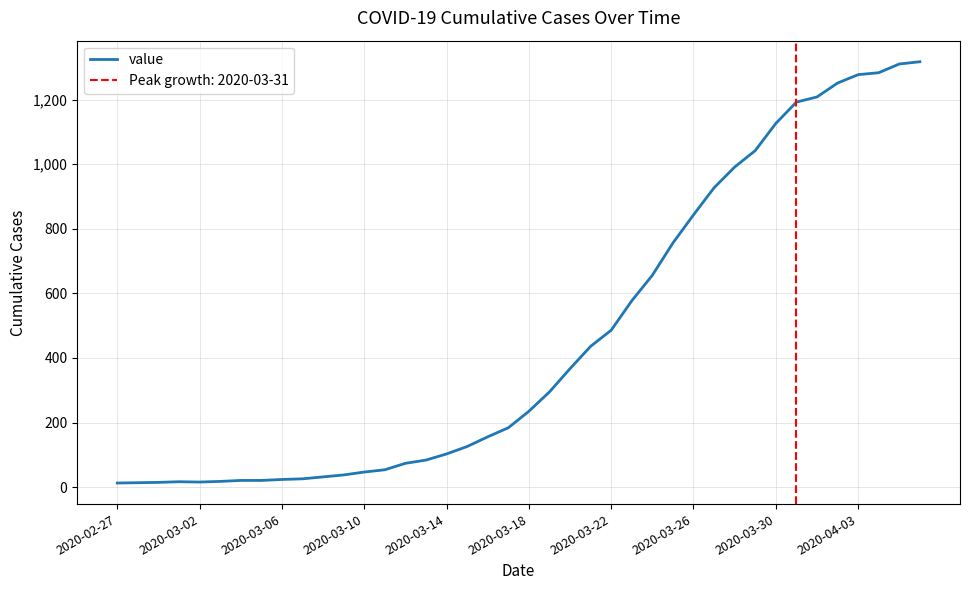

How many lines are shown in the chart?

1